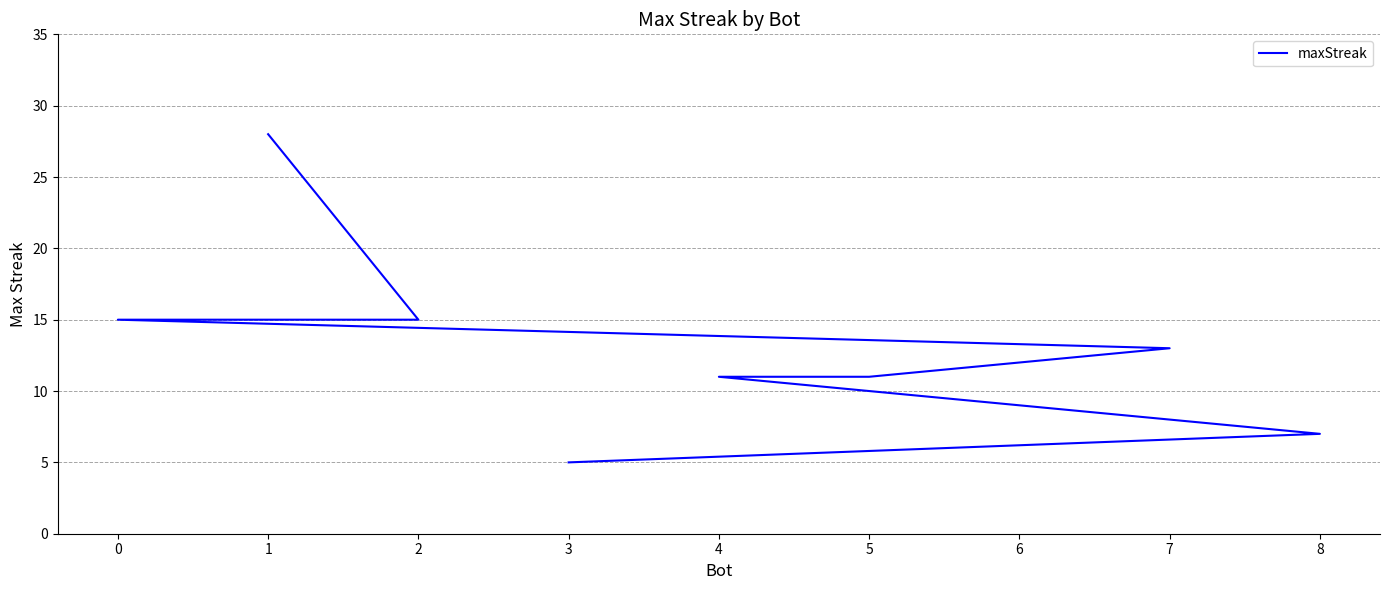

The chart shows a value of 3 at 8. True or false?

False